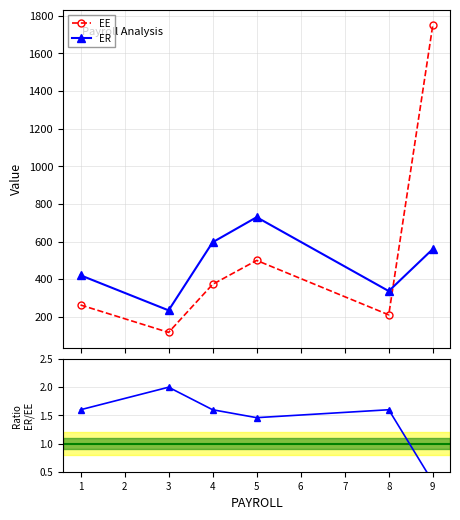

True or false: EE has more than 1 interior local peaks.

False